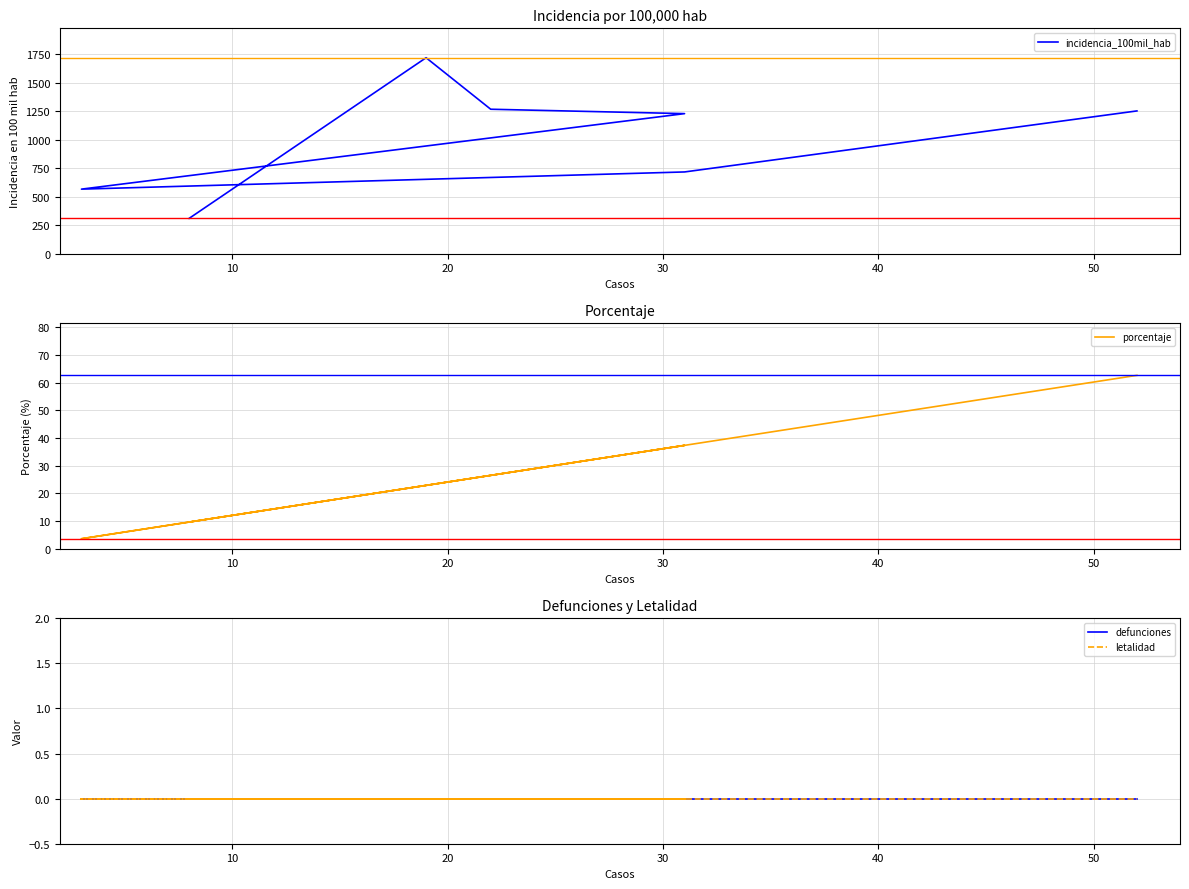

How many data points in incidencia_100mil_hab are less than 1230?

3